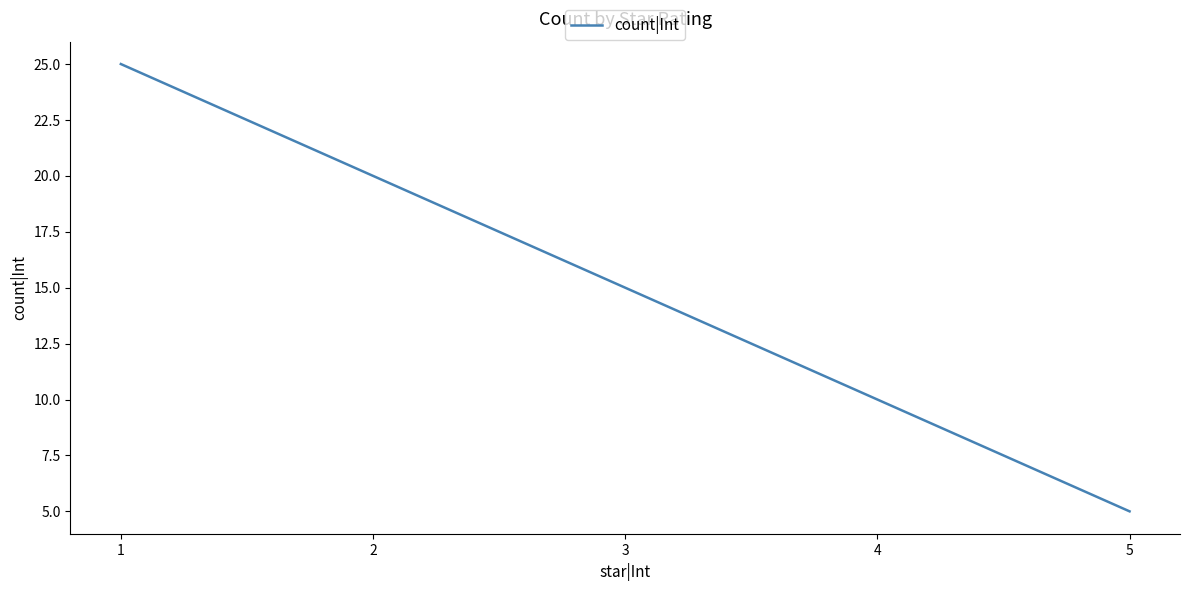

What is the maximum value shown in the chart?

25